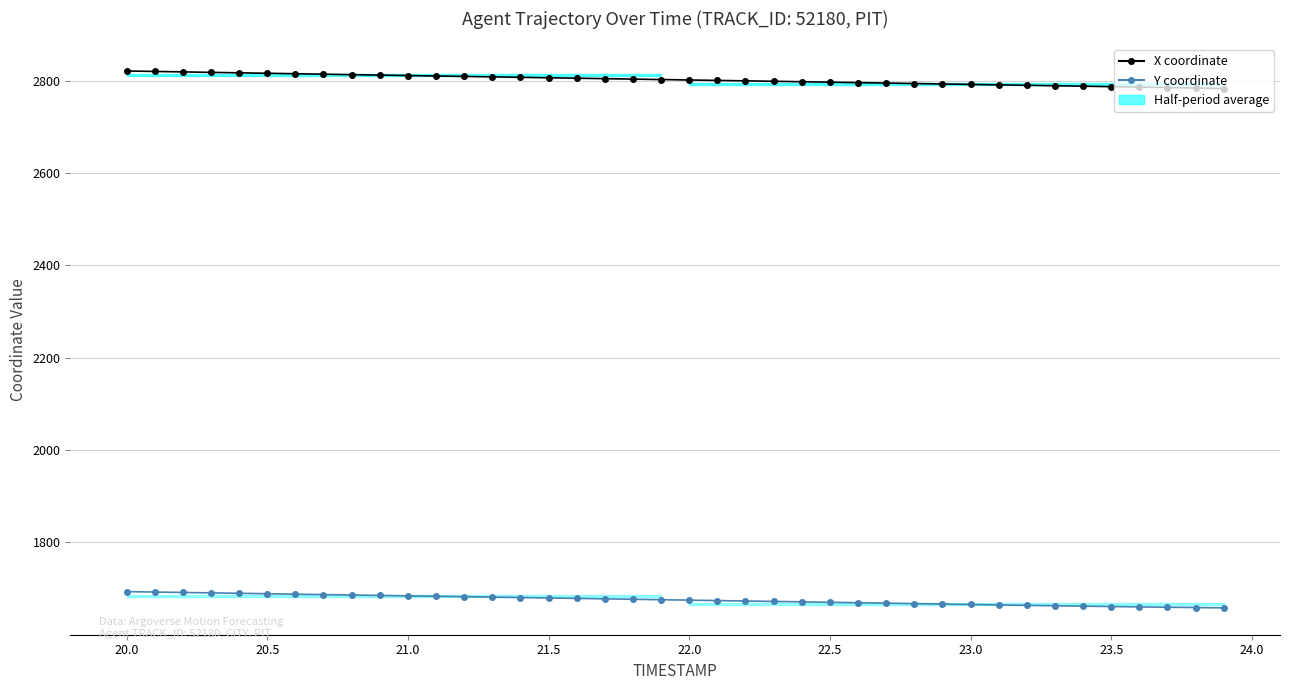

Does the chart have visible grid lines?

Yes